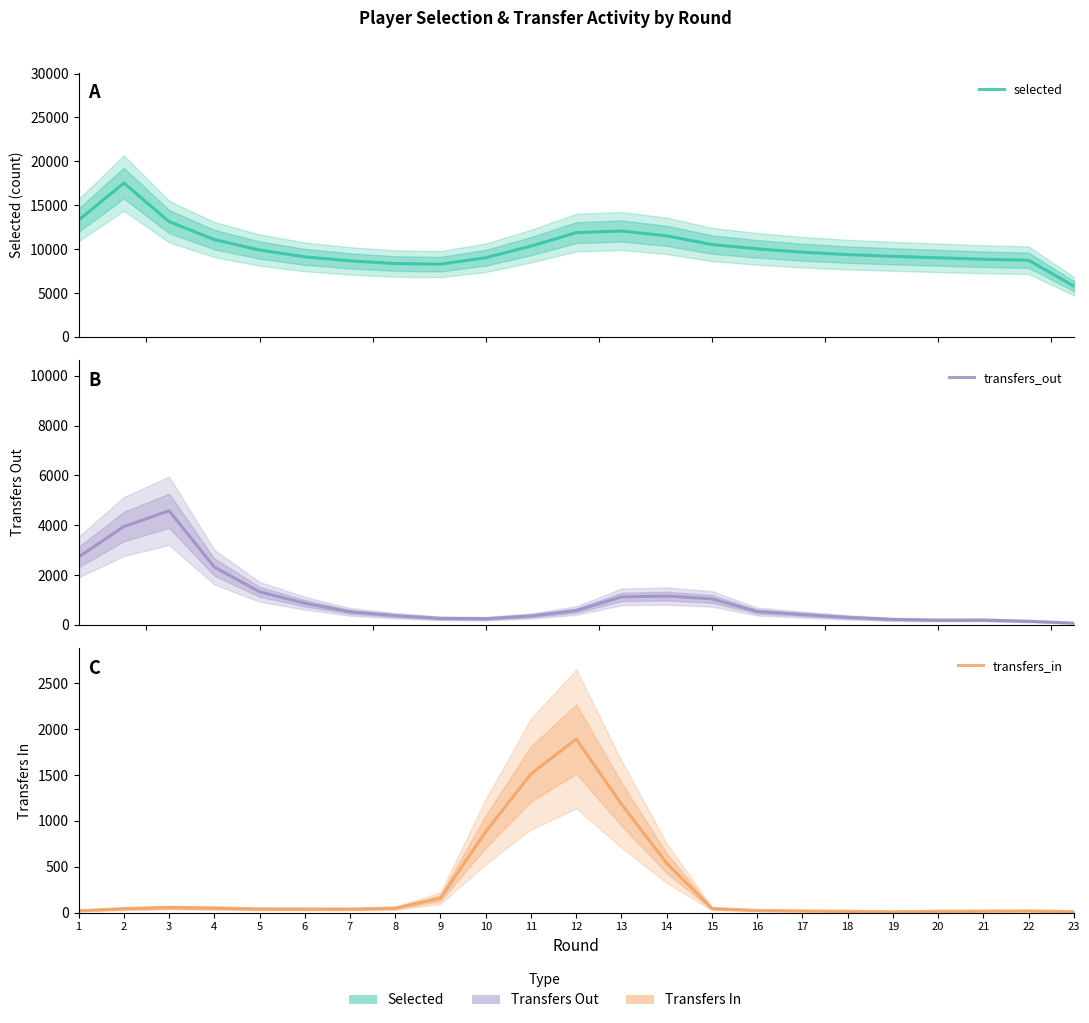

How many values in the transfers_out series exceed 520?

11